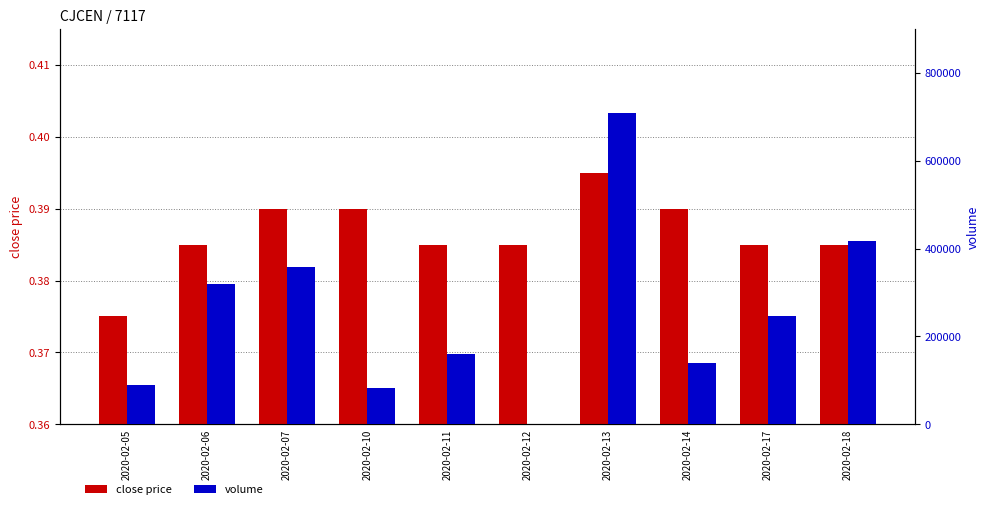

What is the highest value of the close price series?

0.4